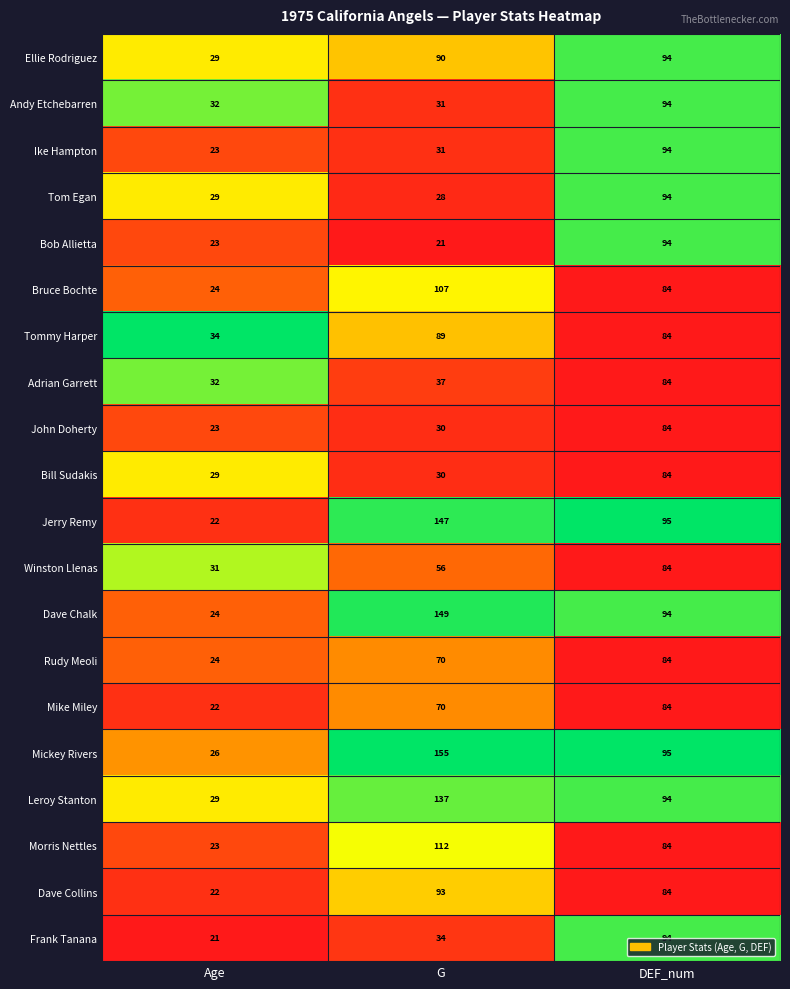

List the labels in order of Ellie Rodriguez value, smallest first.

Age, G, DEF_num